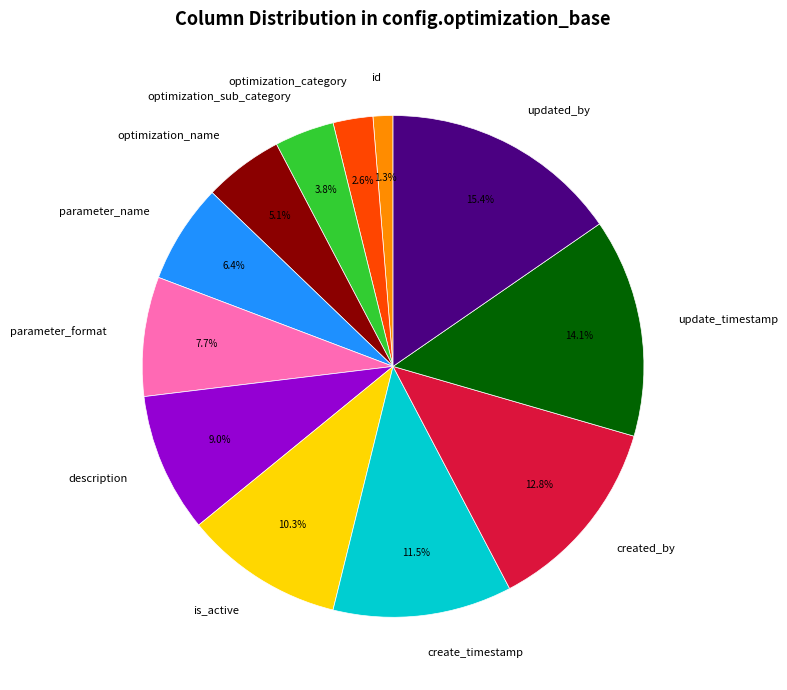

Rank the categories by value from lowest to highest.

id, optimization_category, optimization_sub_category, optimization_name, parameter_name, parameter_format, description, is_active, create_timestamp, created_by, update_timestamp, updated_by